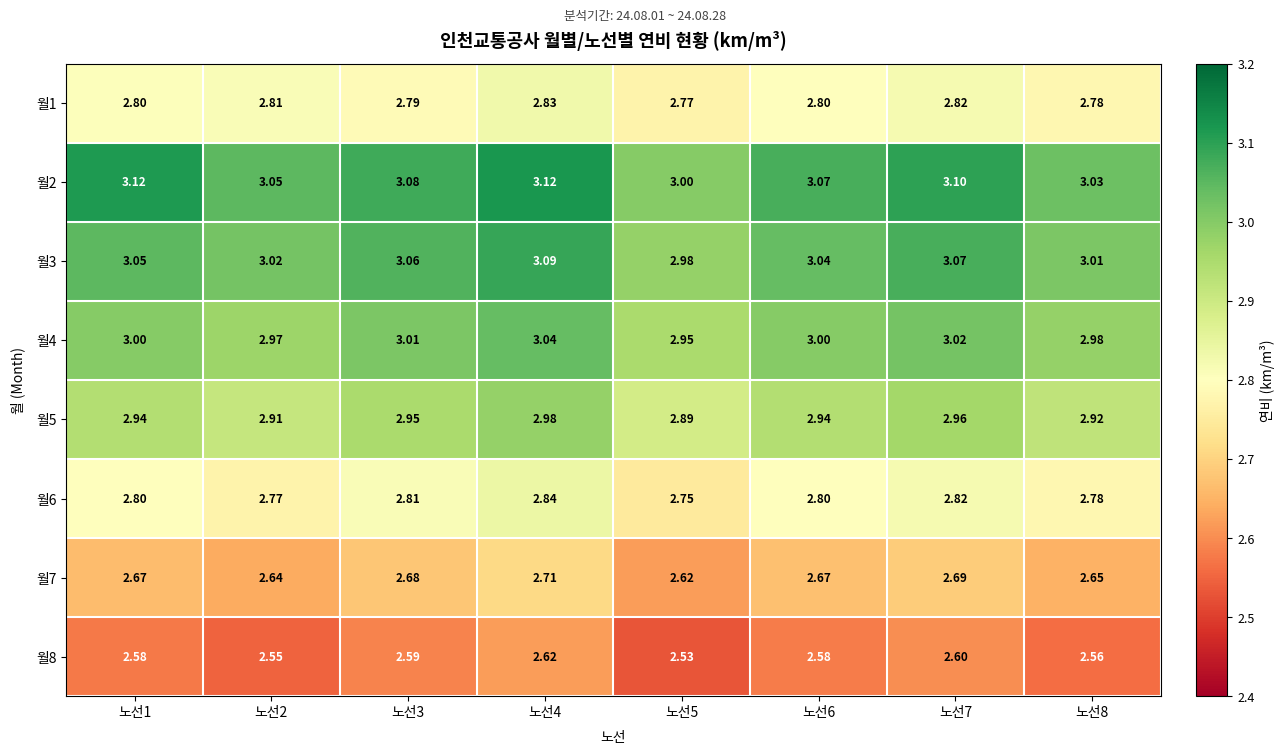

Which series has the widest spread of values?

월2